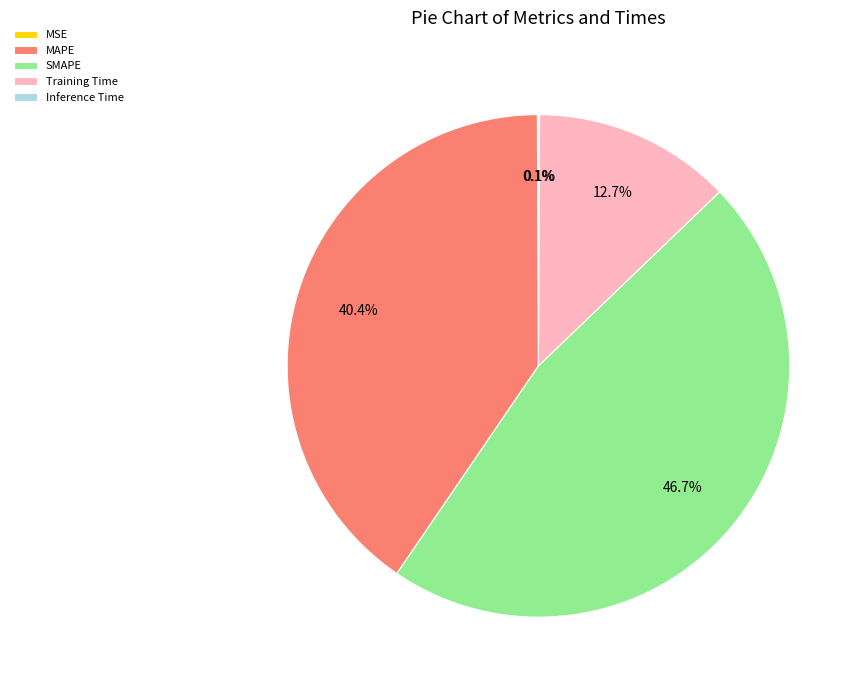

Which slice is the largest?

SMAPE